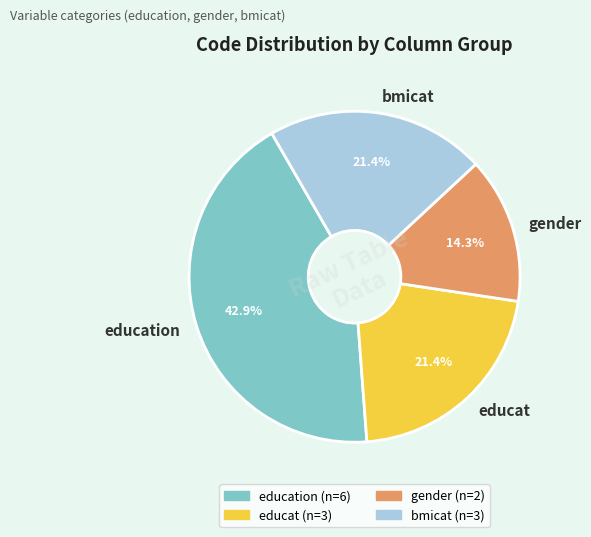

Which category has the smallest portion of the pie?

gender